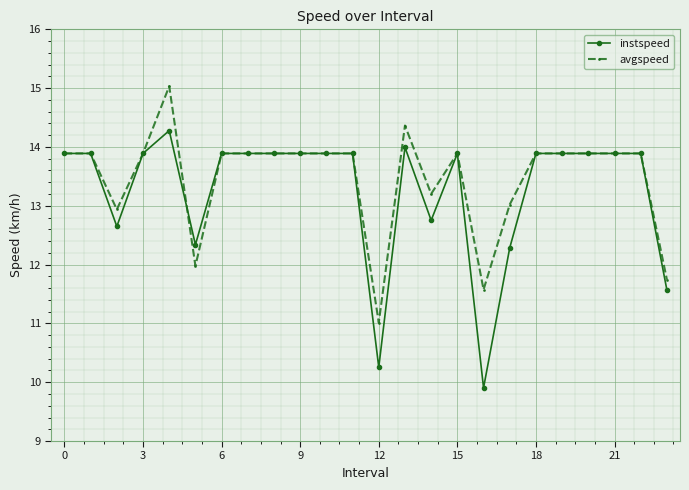

At how many categories does at least one series exceed 10?

24